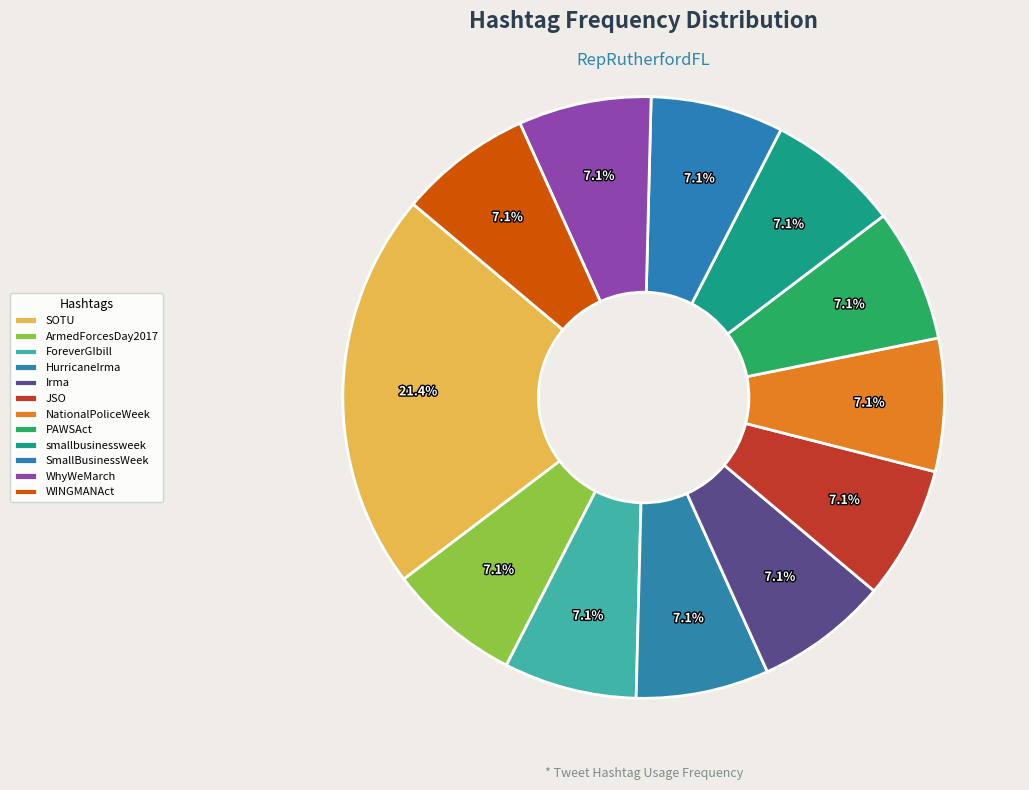

Does WINGMANAct represent more than half of the total?

No